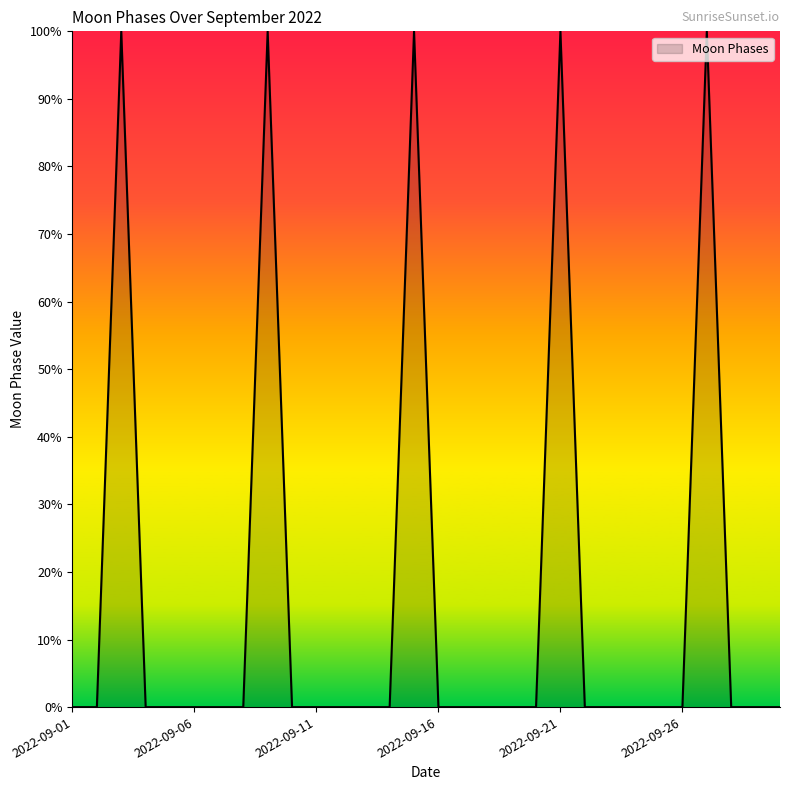

Reading left to right, transcribe all the data shown in this chart.

0	0	100	0	0	0	0	0	100	0	0	0	0	0	100	0	0	0	0	0	100	0	0	0	0	0	100	0	0	0